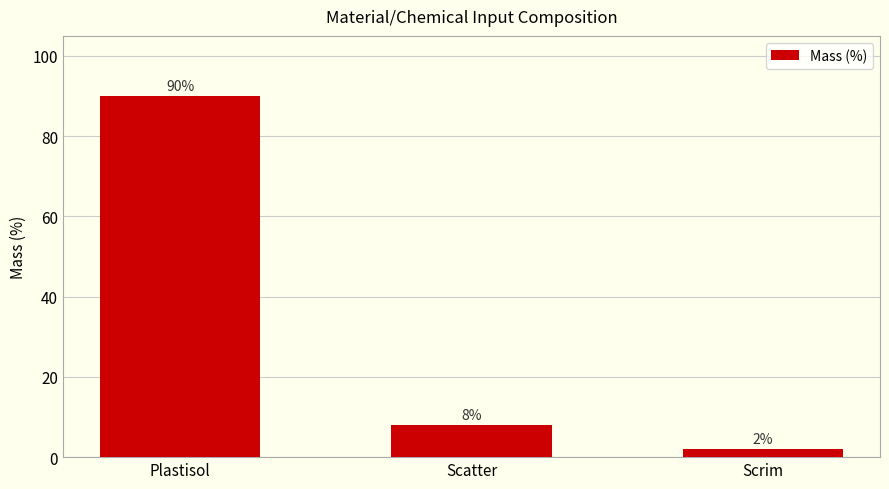

What is the sum of all values?

100